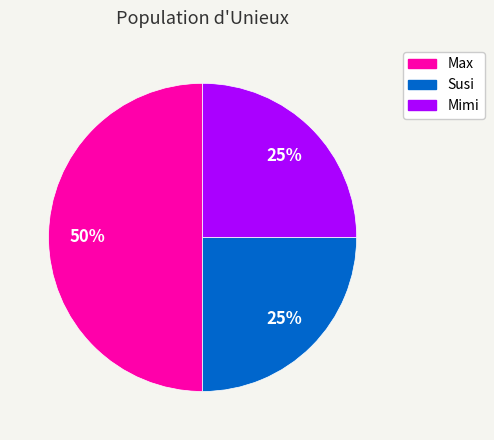

Does Susi represent more than half of the total?

No